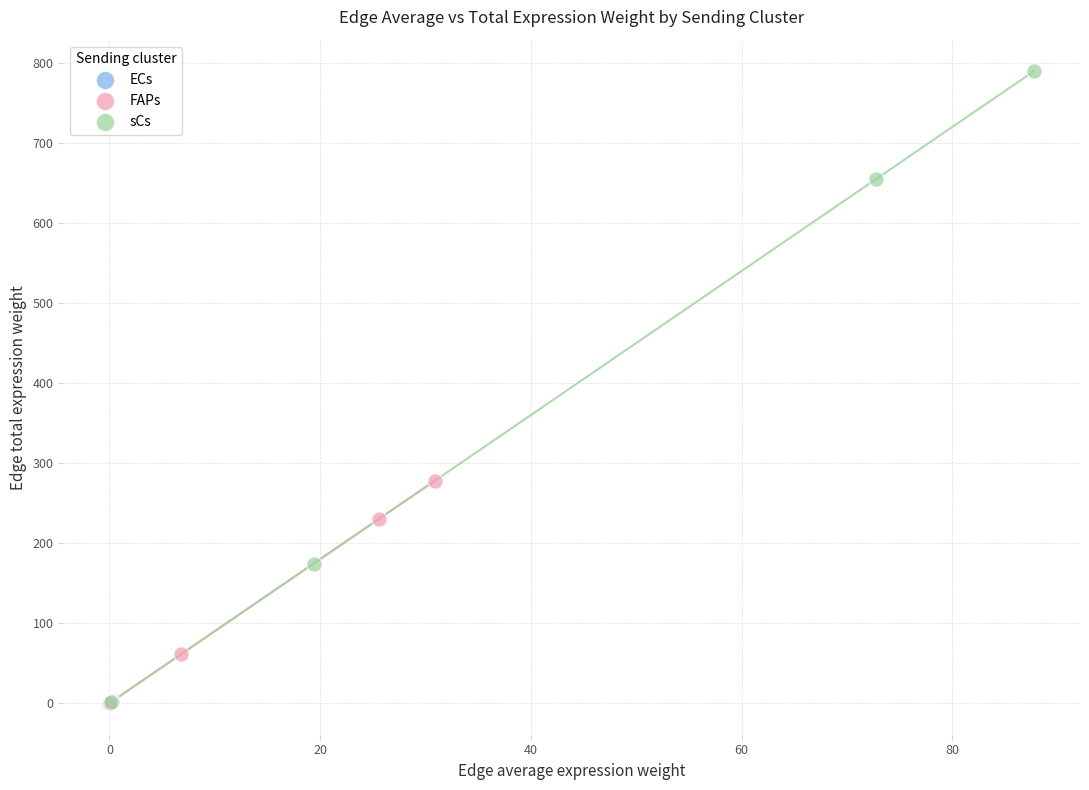

Which series contains the highest Y value?

sCs